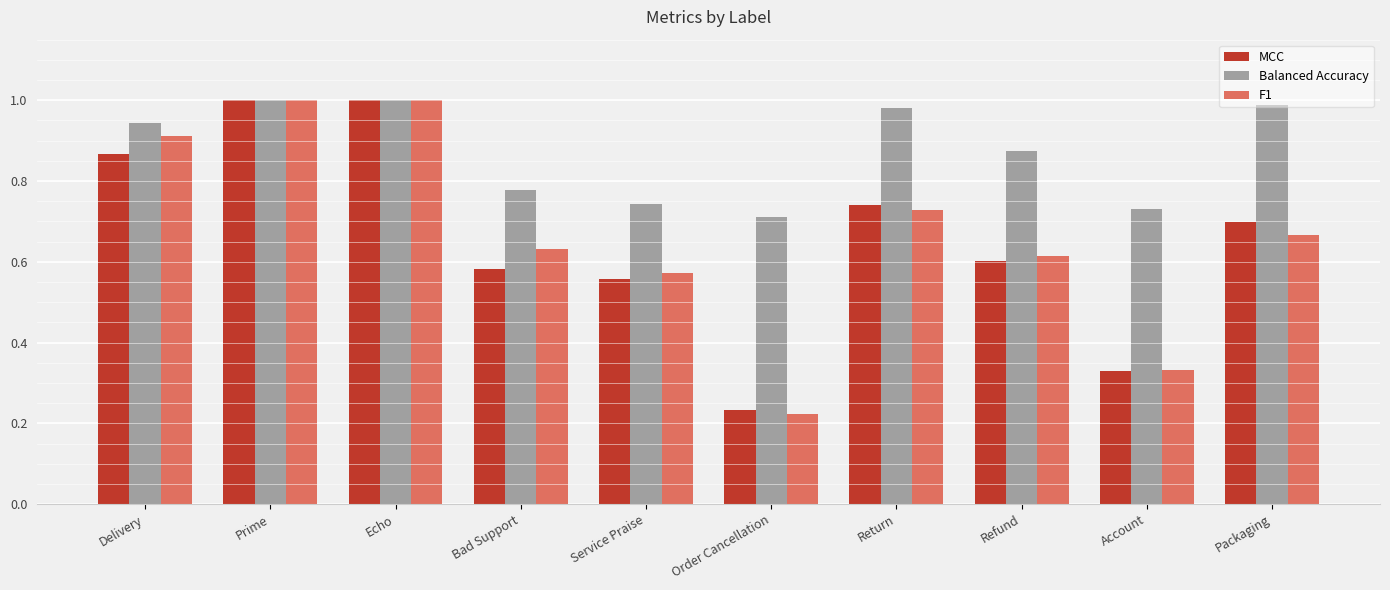

What is the total value across all series at Prime?

3.0